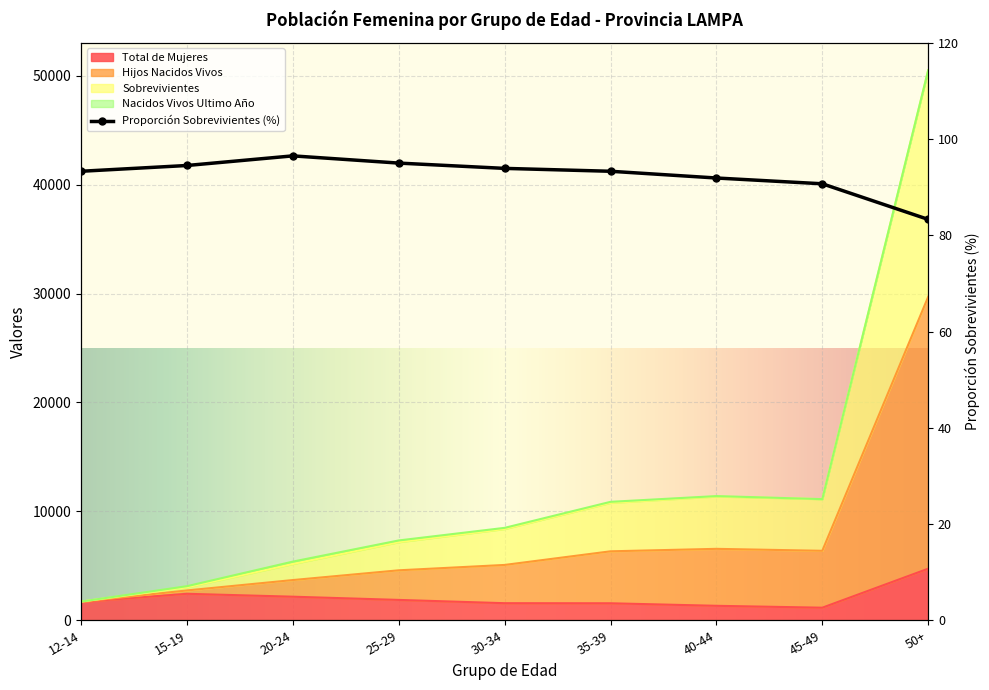

True or false: Proporcion Sobrevivientes has a value of 154.4 at 45-49.

False